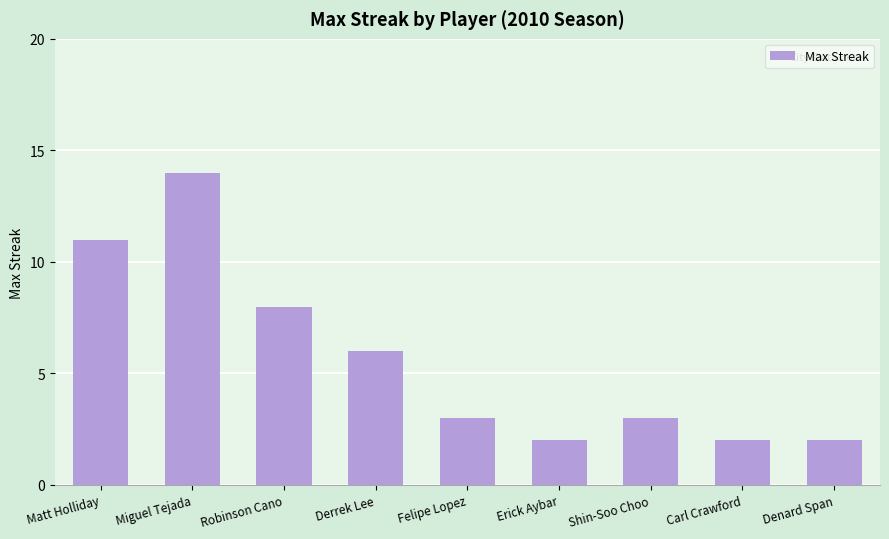

Are the bars horizontal?

No